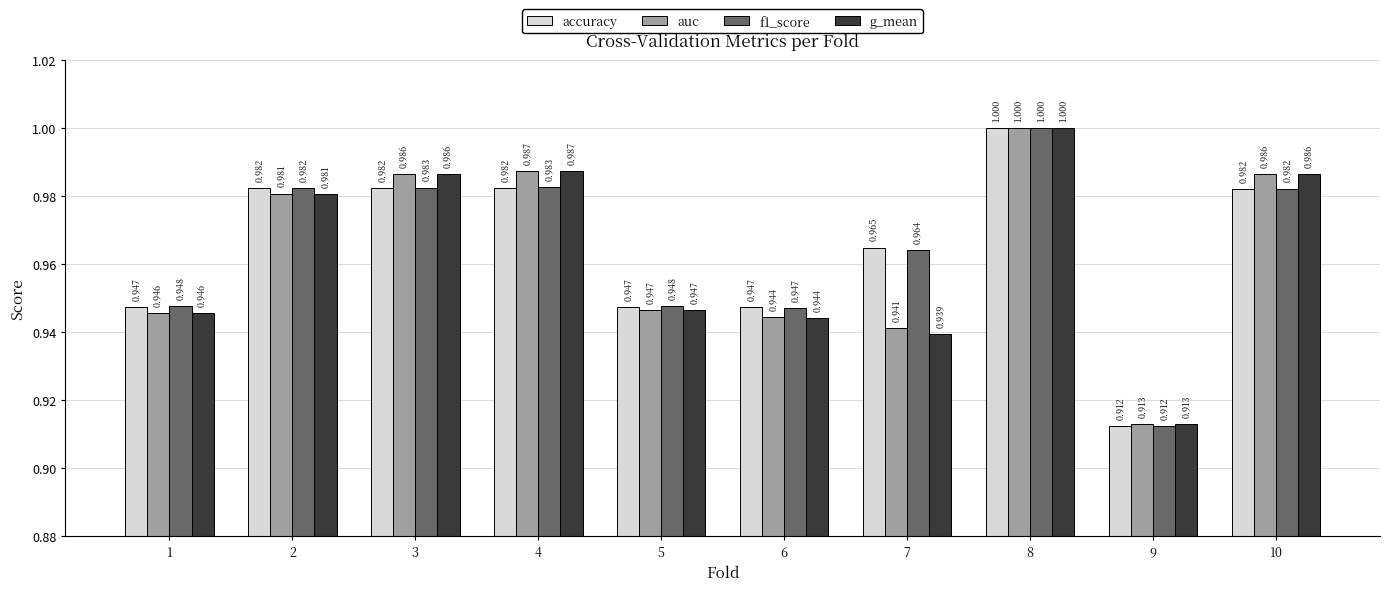

What is the total value across all series at 6?

3.8